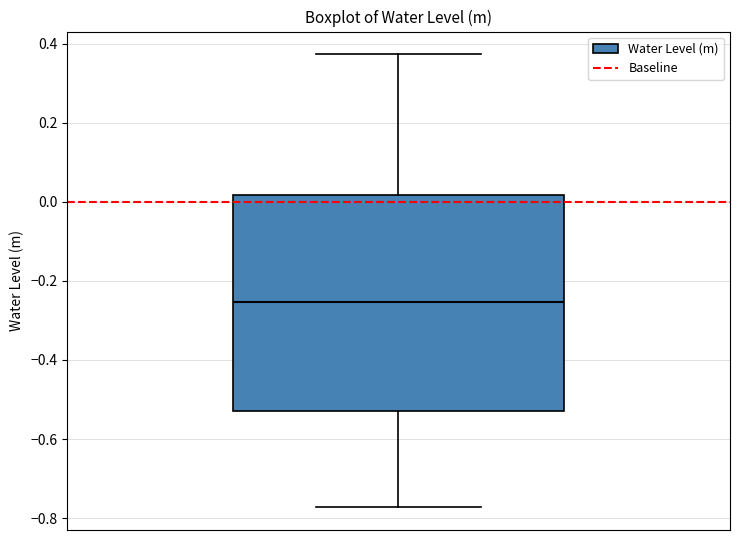

Transcribe this box plot: give where the median line is, the range the box spans, and where the two whiskers end, as read against the y-axis. The values are not printed on the chart, so give them approximately, as read against the axis.

median -0.26, box -0.52 to 0.02, whiskers -0.78 to 0.38